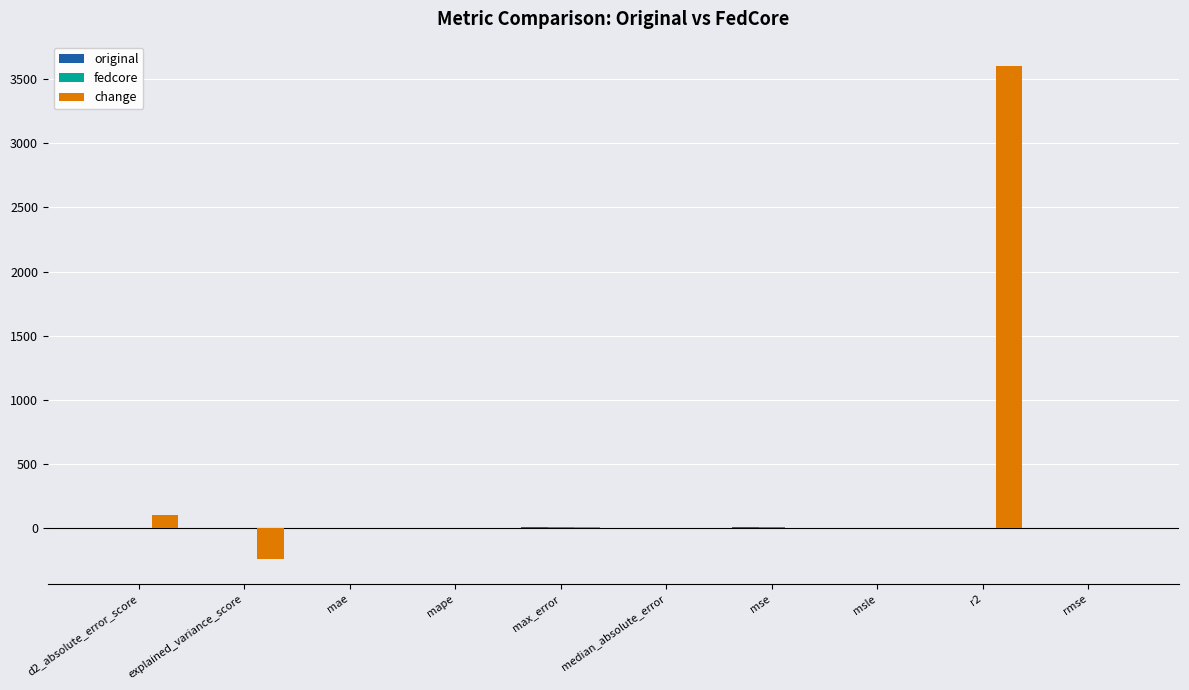

Which series has the largest range (max minus min)?

change